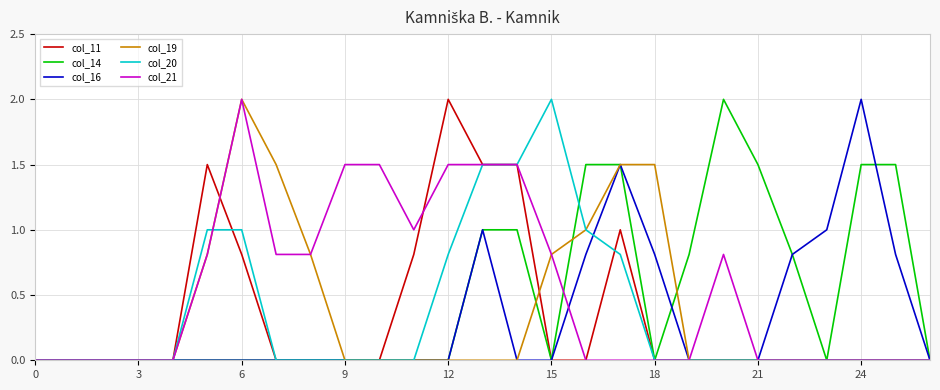

What is the maximum value for col_19?

2.0